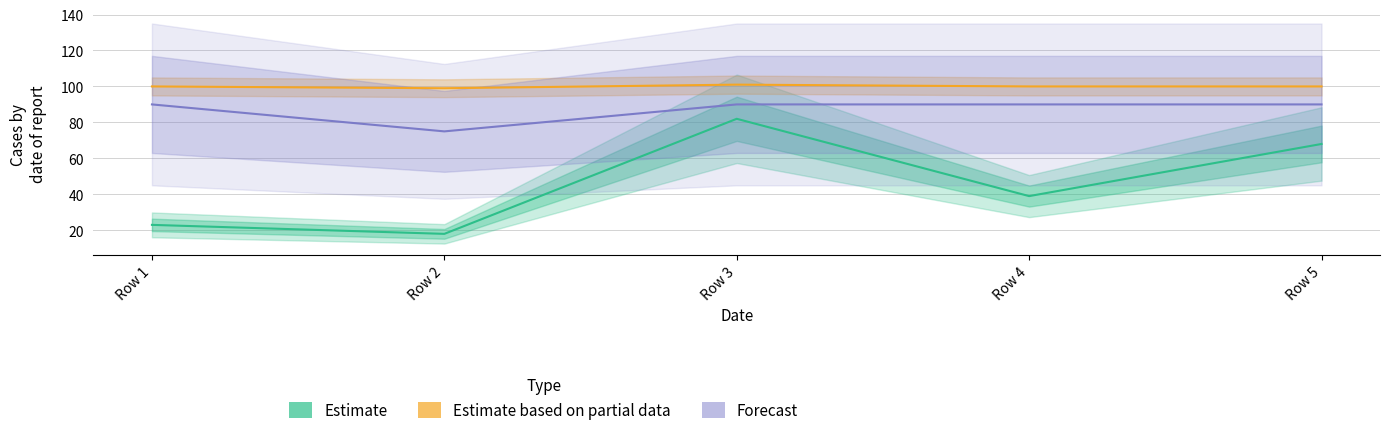

The value of Estimate based on partial data at Row 4 is 32. True or false?

False